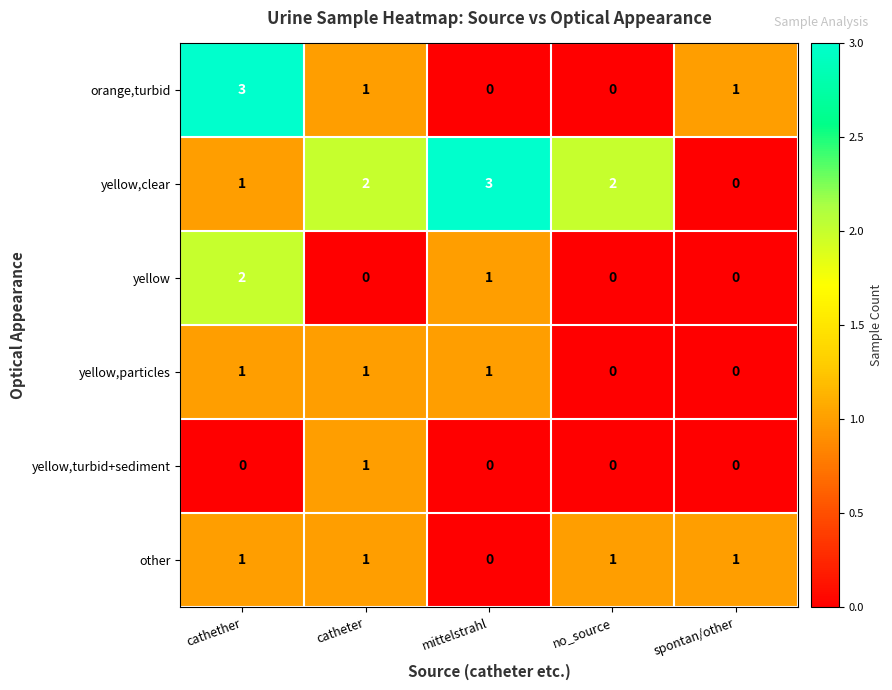

What is the sum of all yellow,particles values?

3